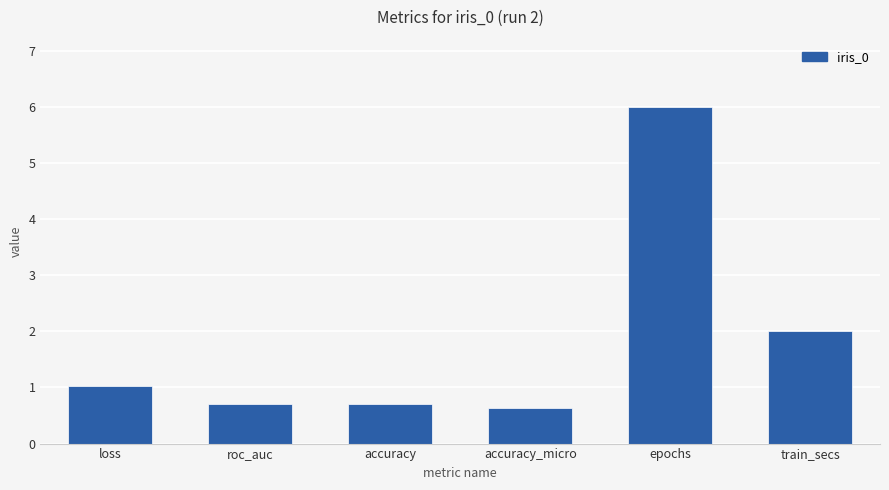

What is the label of the 5th bar from the left?

epochs